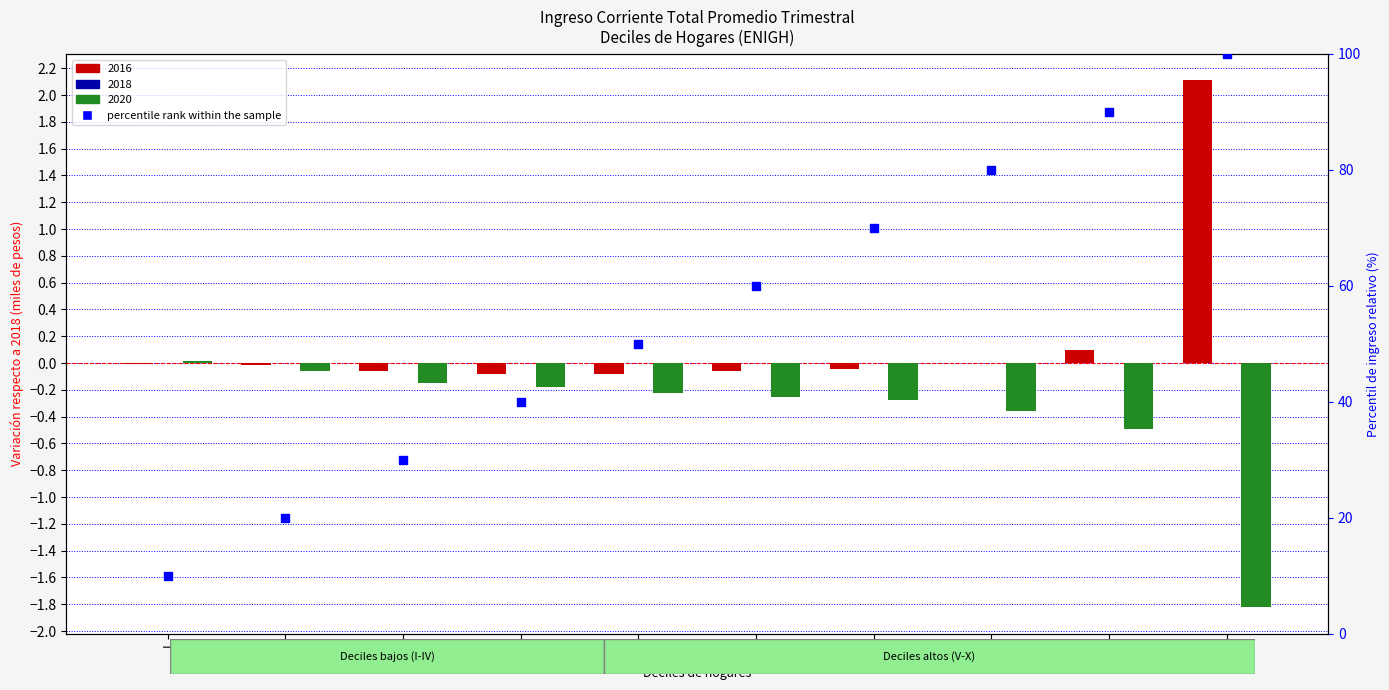

What is the ratio of the value at IX to the value at VIII?

1.1